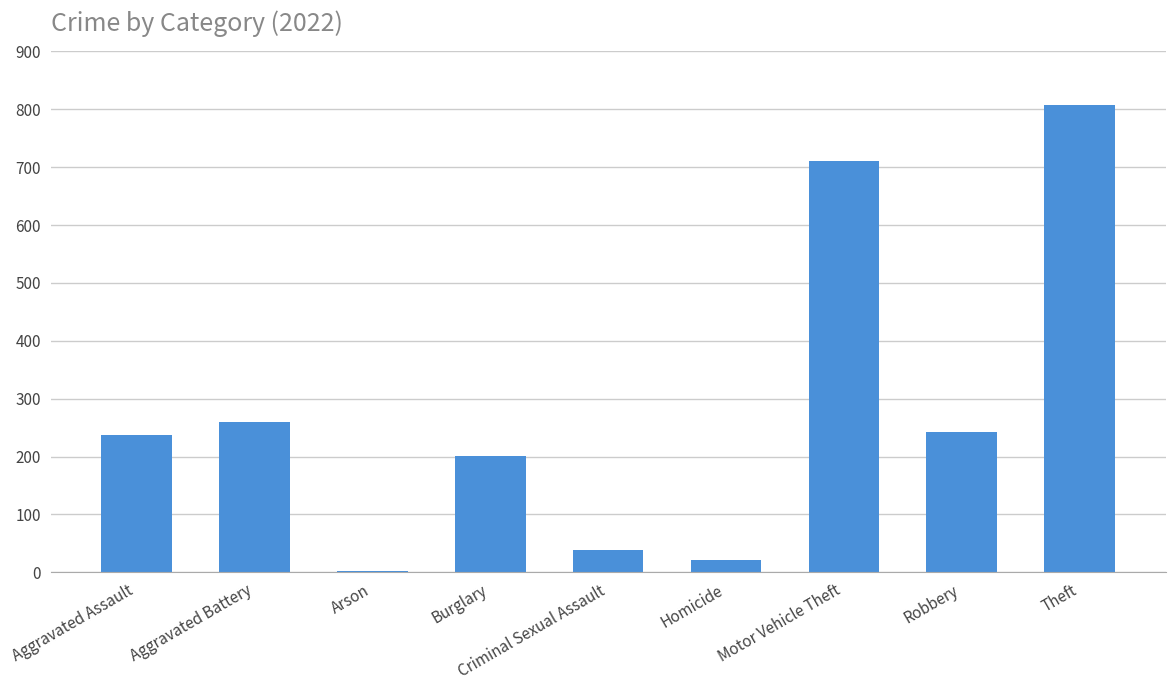

What is the ratio of the value at Theft to the value at Homicide?

36.7